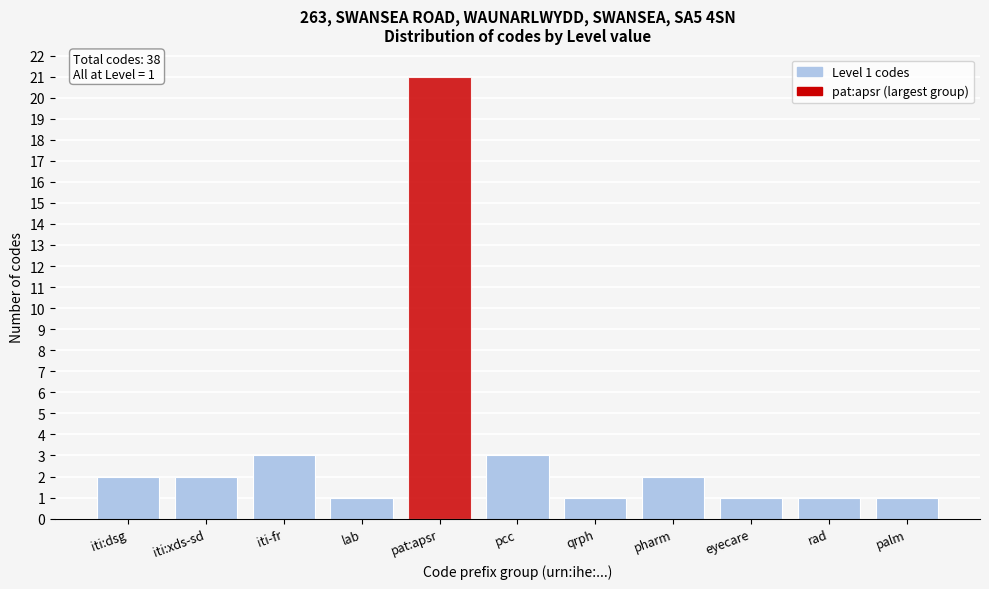

Reading left to right, what are all the values shown in this chart?

2	2	3	1	21	3	1	2	1	1	1